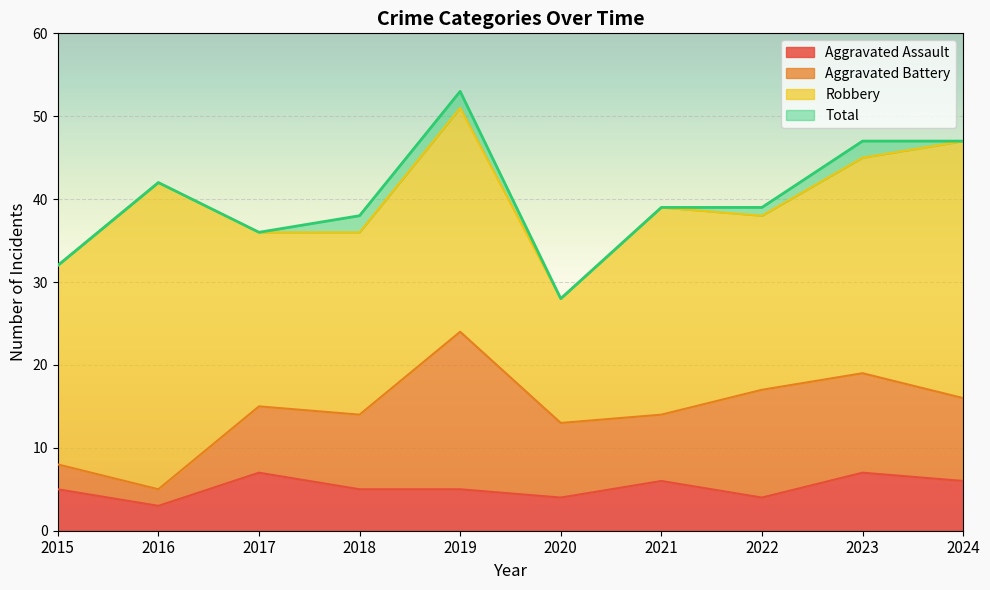

What is the lowest value of the Aggravated Assault series?

3